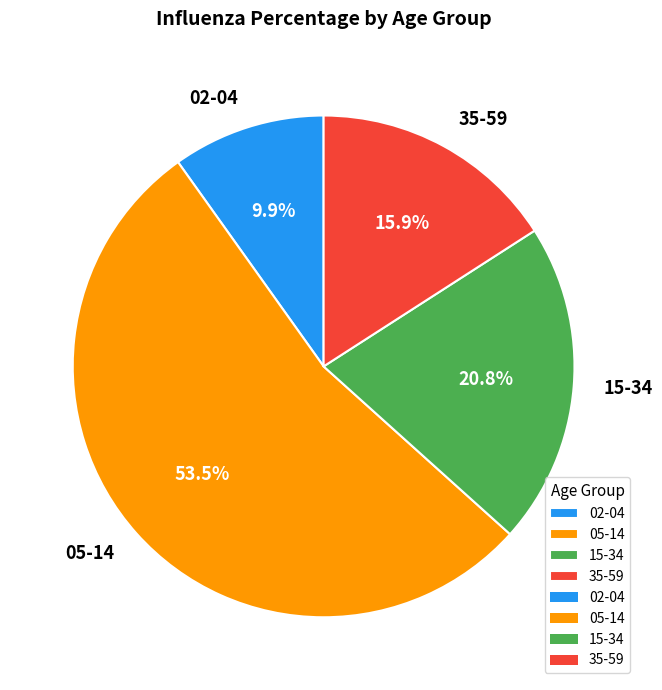

Which has a higher value, 02-04 or 35-59?

35-59